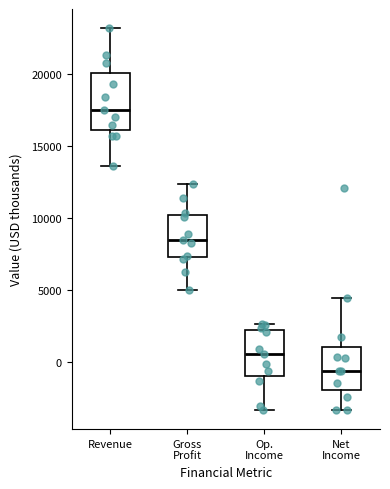

Where does the median line of the box for Revenue sit on the y-axis? The values are not printed on the chart, so give them approximately, as read against the axis.

17500